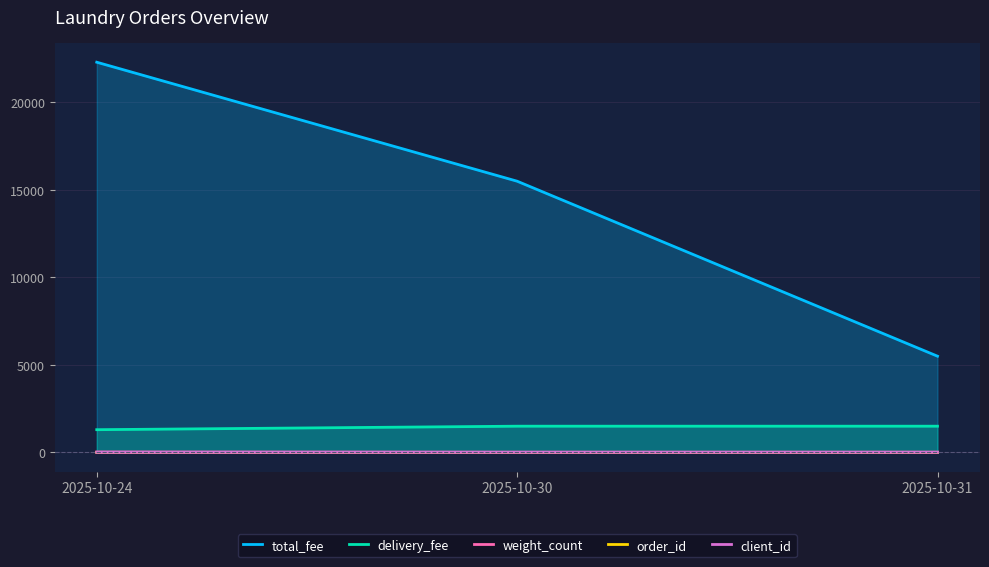

List the labels in order of client_id value, smallest first.

2025-10-24, 2025-10-30, 2025-10-31